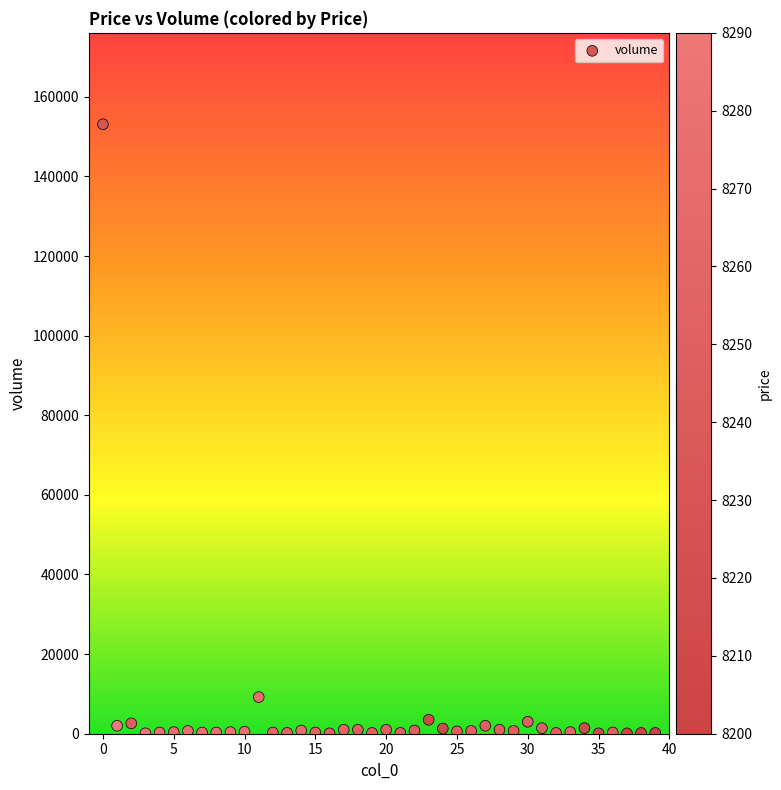

What is the range of Y values (max minus min)?

153000